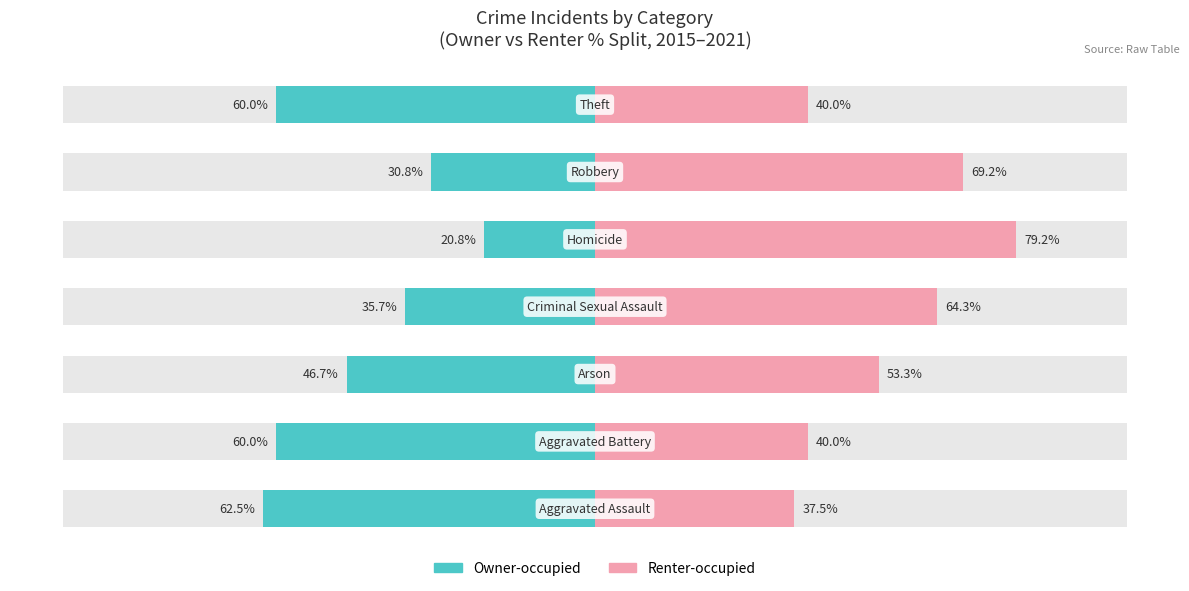

Are the bars horizontal?

Yes